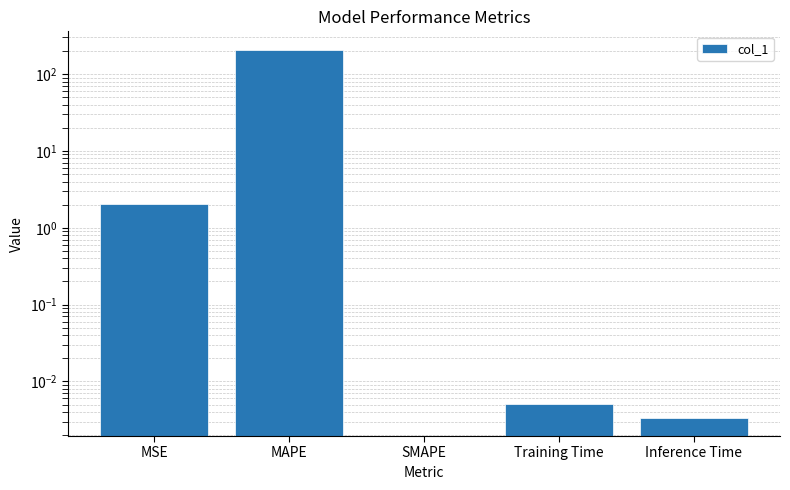

What is the sum of the values at SMAPE and MAPE?

207.9